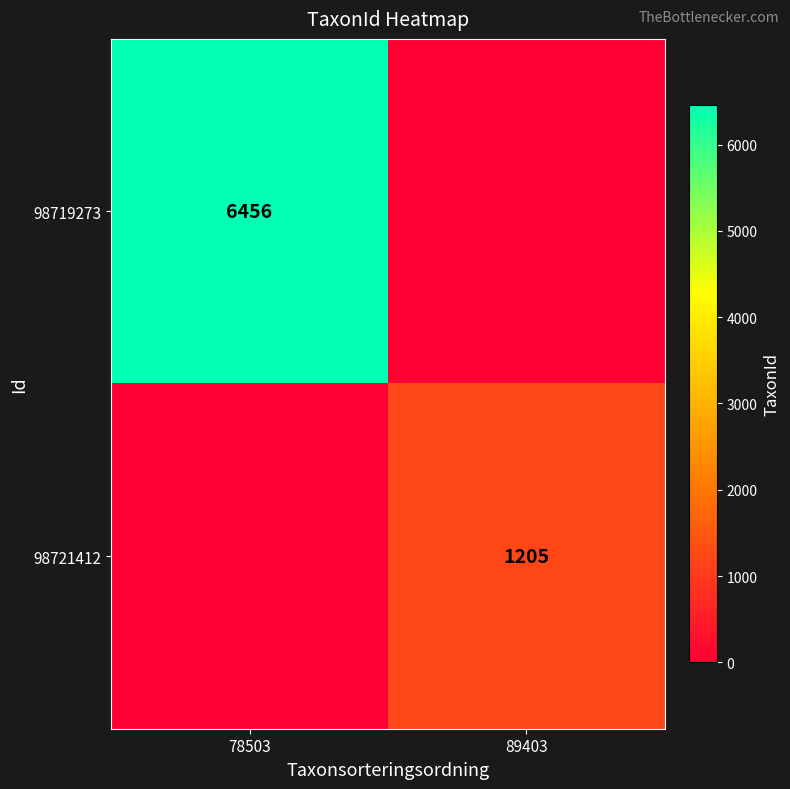

Is it true that 98721412 equals 1743 at 89403?

False